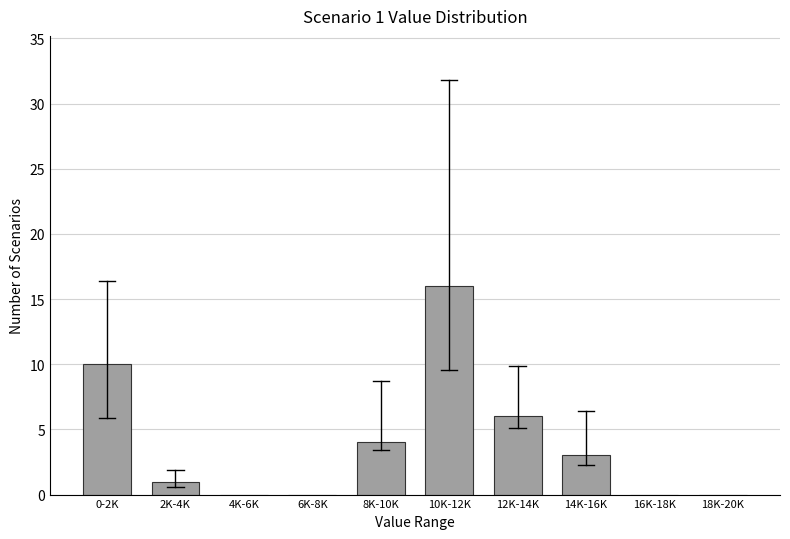

Reading left to right, list all the values displayed in this chart.

0-2K=10	2K-4K=1	4K-6K=0	6K-8K=0	8K-10K=4	10K-12K=16	12K-14K=6	14K-16K=3	16K-18K=0	18K-20K=0